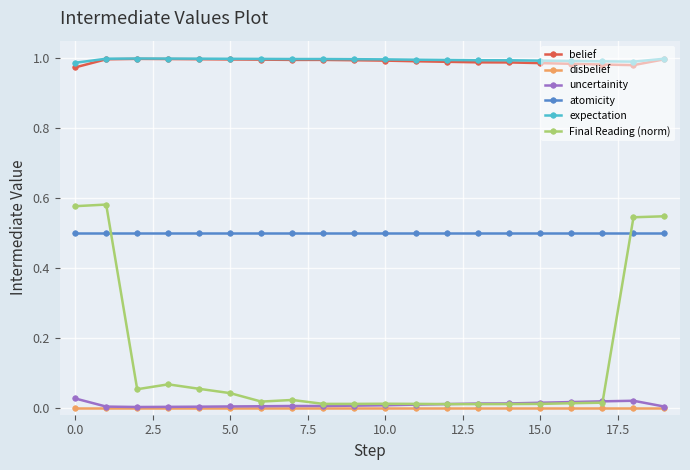

True or false: disbelief and belief cross at least once.

False